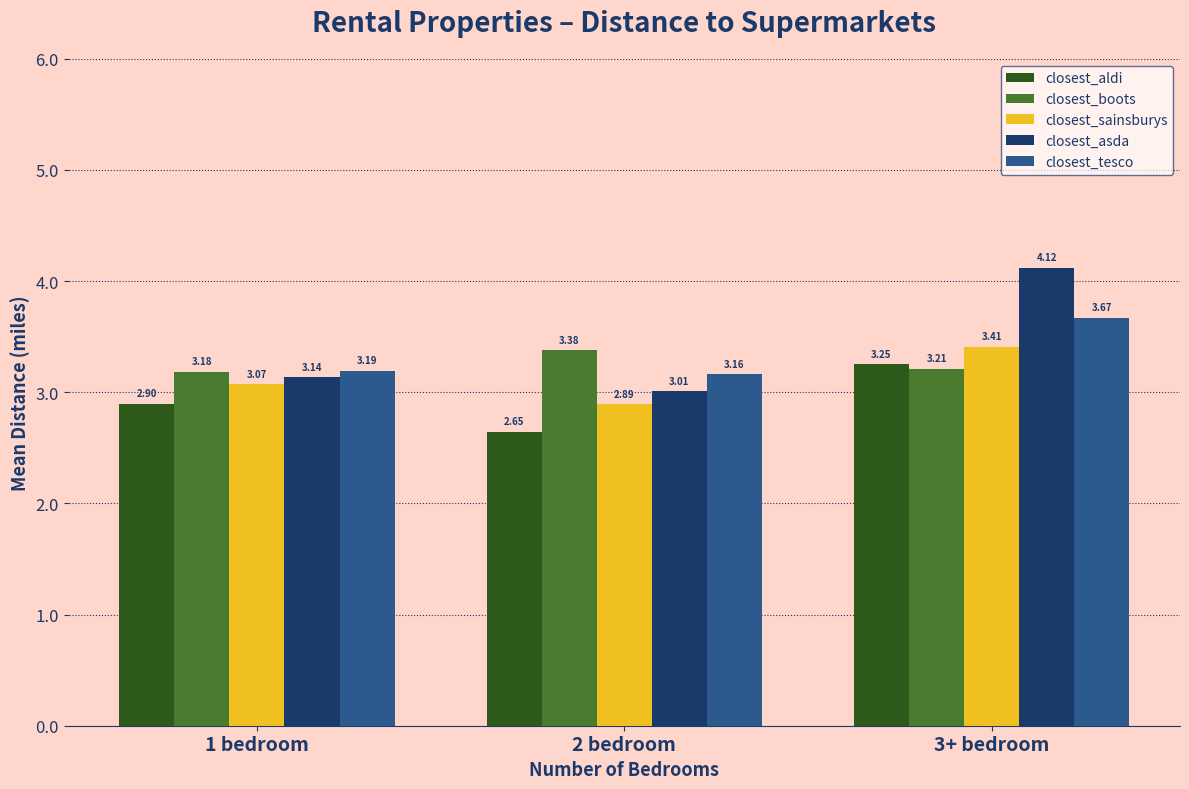

The closest_sainsburys series shows 3.4 at 3+ bedroom. True or false?

True